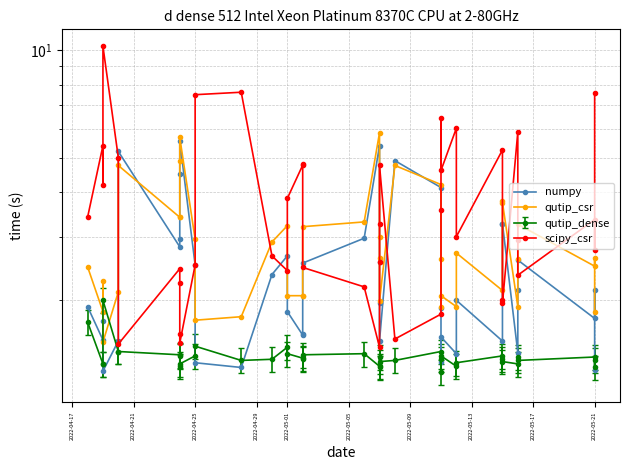

True or false: FT_Odds_A has more than 2 interior local peaks.

True